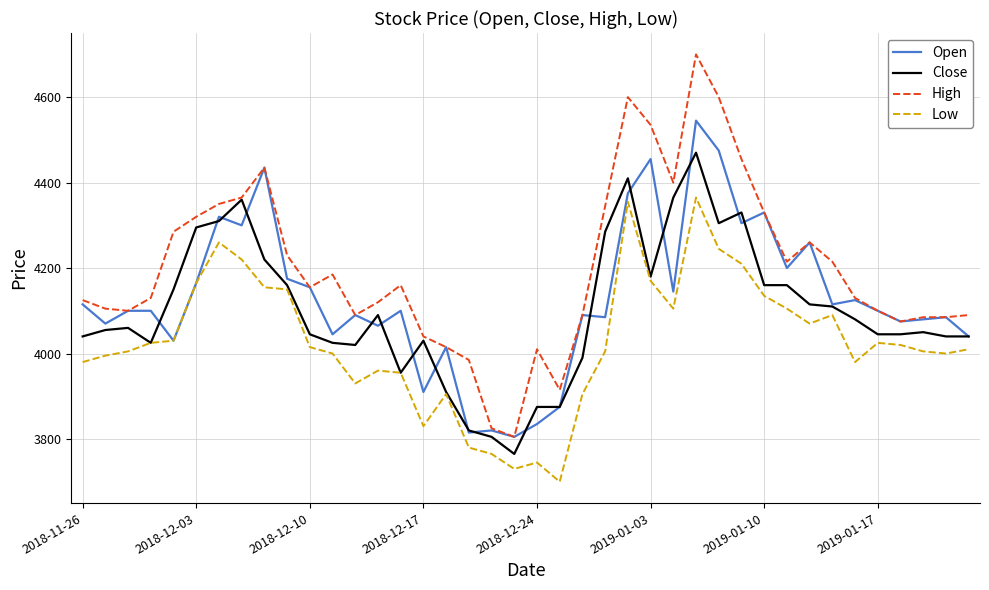

At how many categories does at least one series exceed 4147?

20